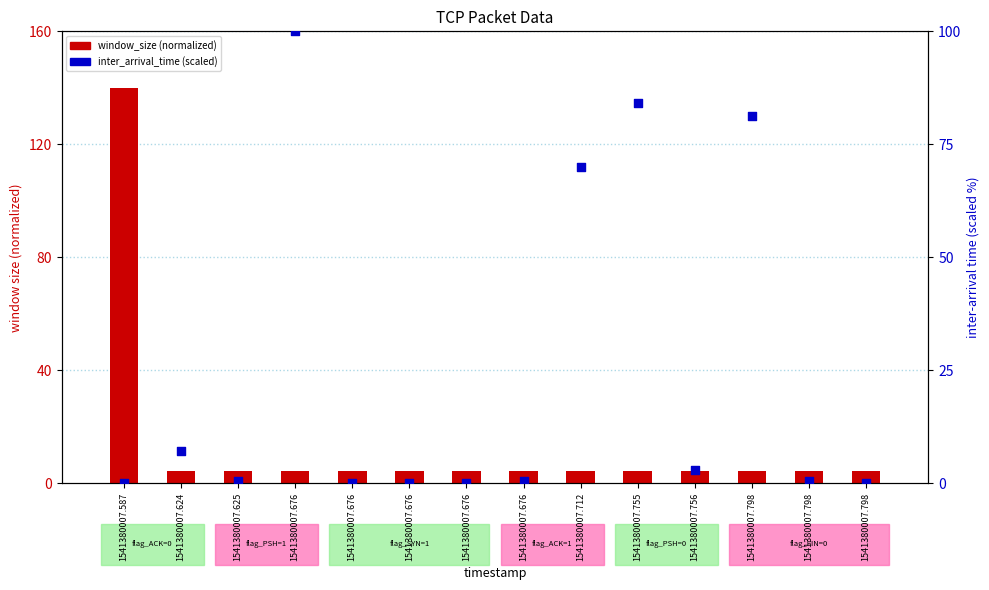

Is the value of inter_arrival_time (scaled) at 1541380007.756 greater than the value of window_size (normalized) at 1541380007.755?

No